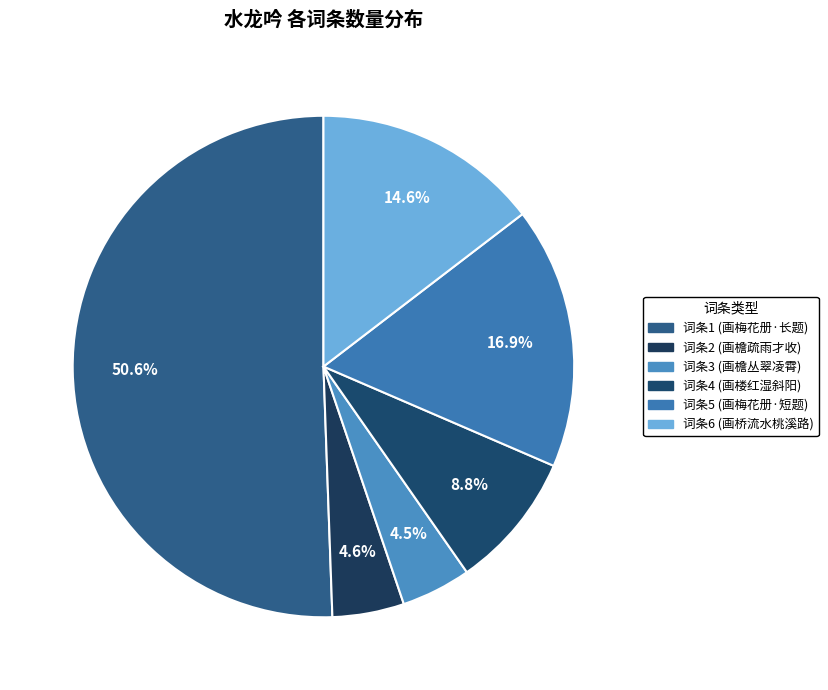

Which category has the biggest portion of the pie?

词条1 (画梅花册·长题)